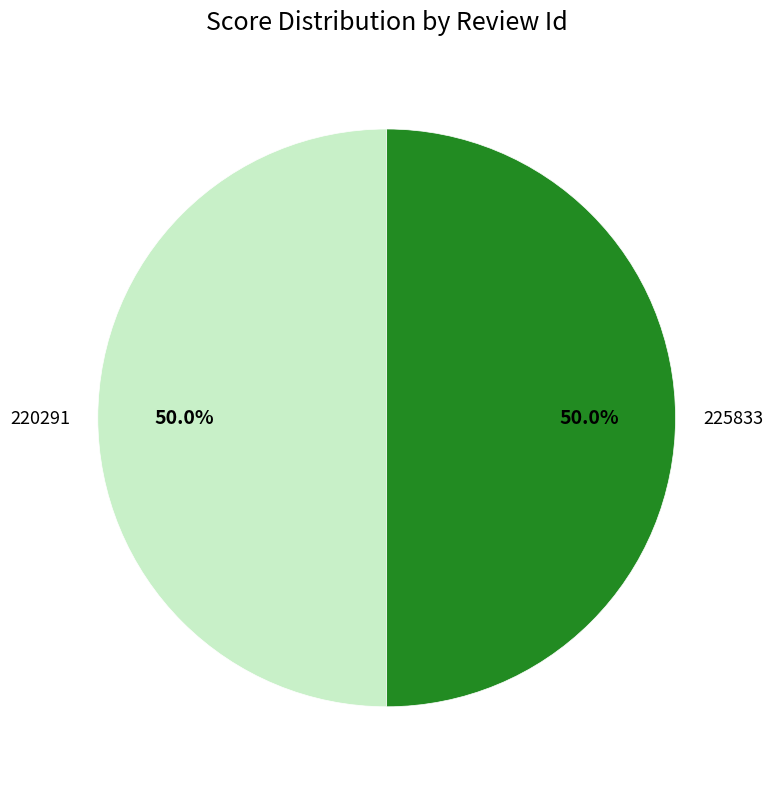

To the nearest percent, what is the difference between the 220291 and 225833 slice percentages?

0%